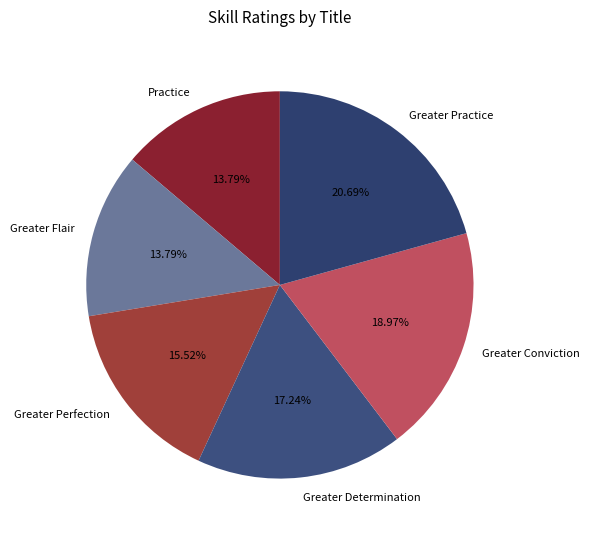

To the nearest percent, what is the average slice percentage?

17%